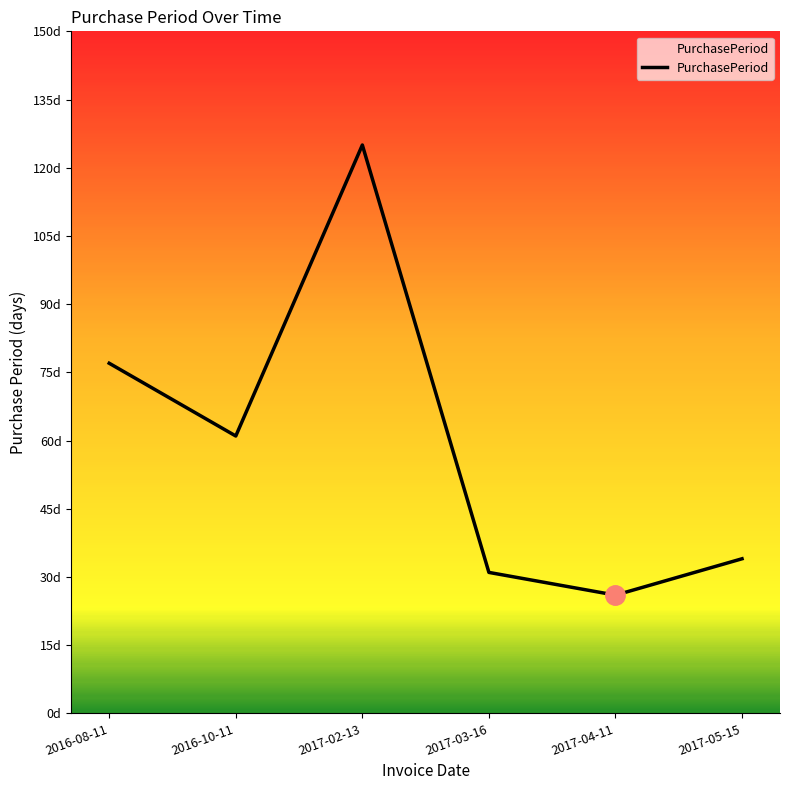

At which label is the value closest to 75?

2016-08-11